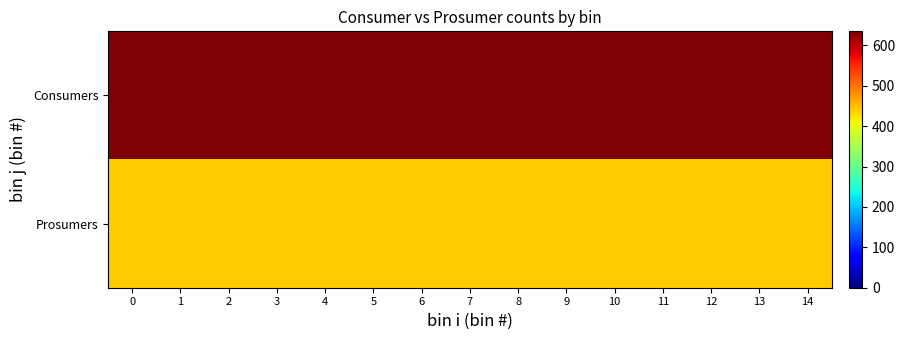

Rank the series by their maximum value, from highest to lowest.

row_0, row_1